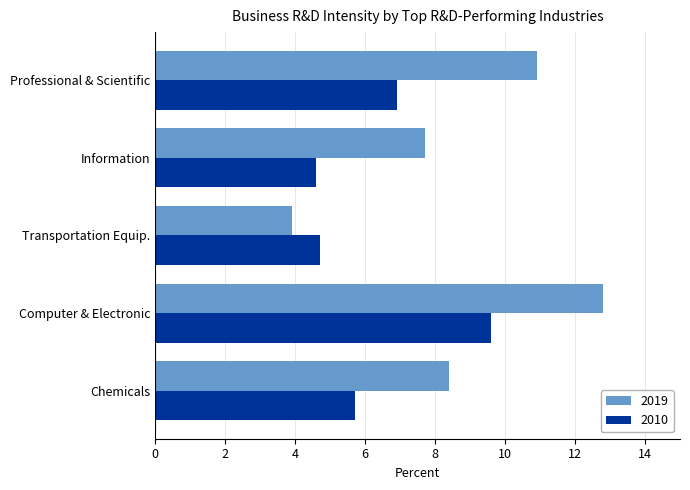

Is it true that 2019 equals 4.8 at Chemicals?

False